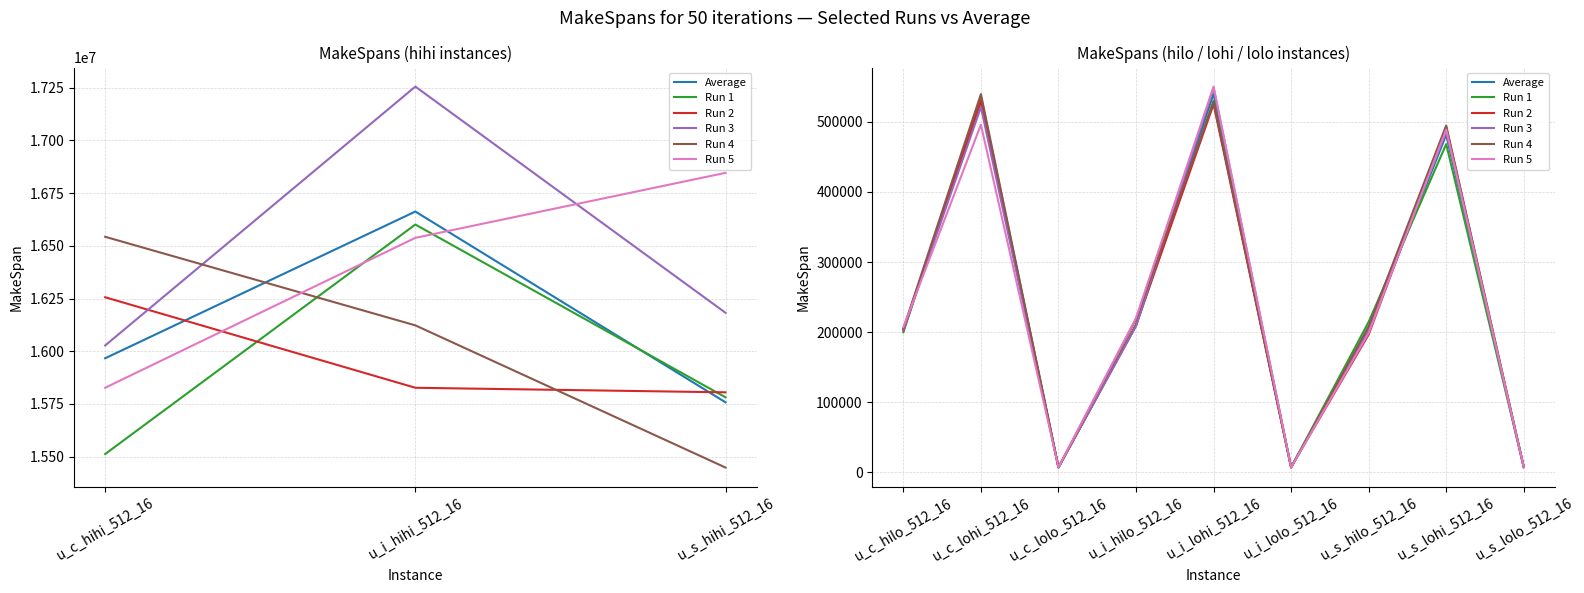

Where is the first local maximum for Run 5?

u_c_lohi_512_16